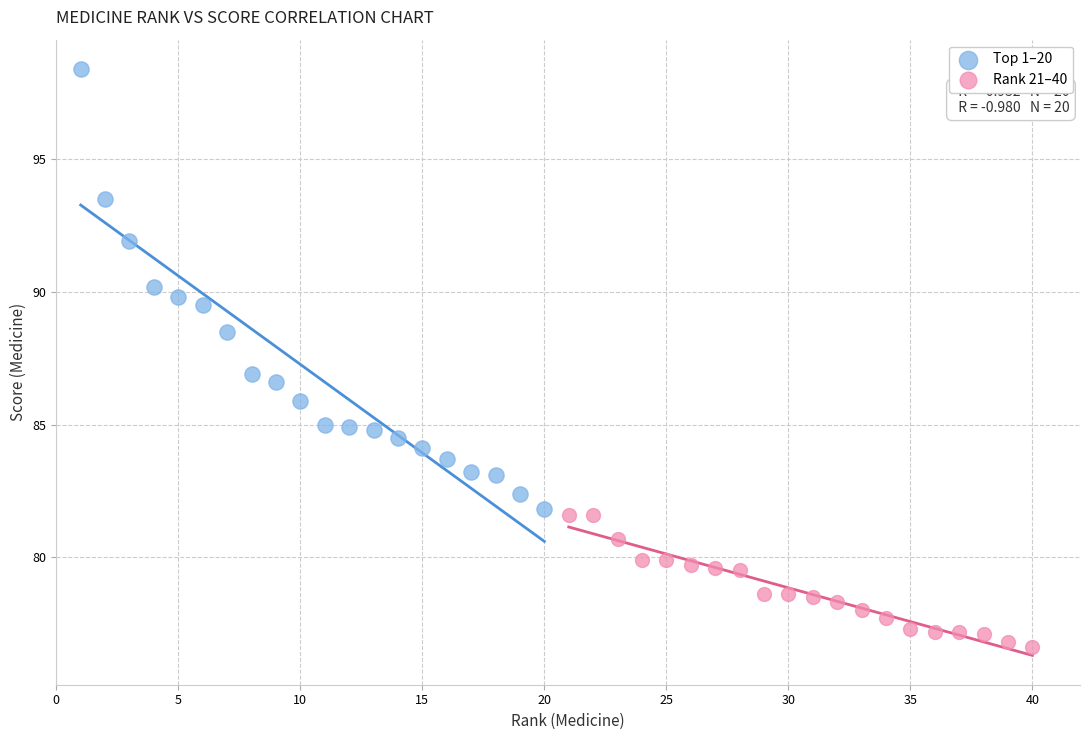

Which series contains the lowest Y value?

Rank 21–40